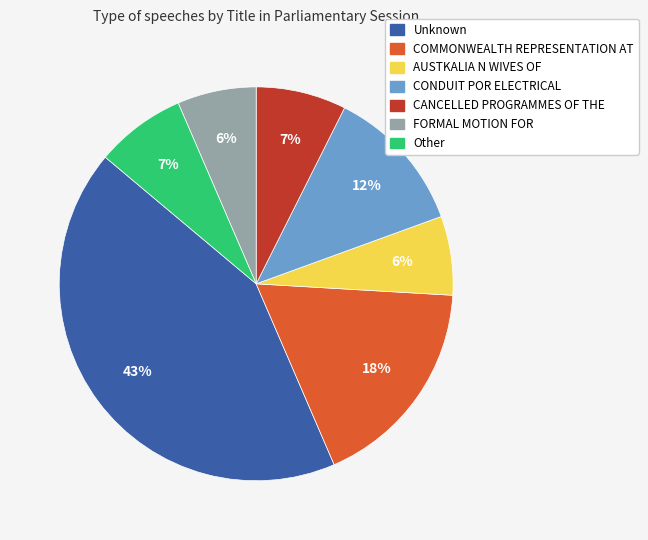

To the nearest percent, what is the average slice percentage?

14%